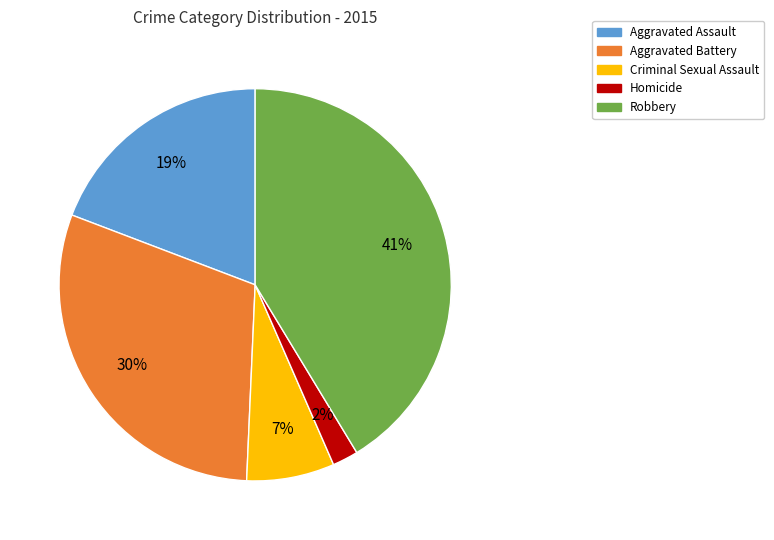

What is the smallest slice in the pie chart?

Homicide